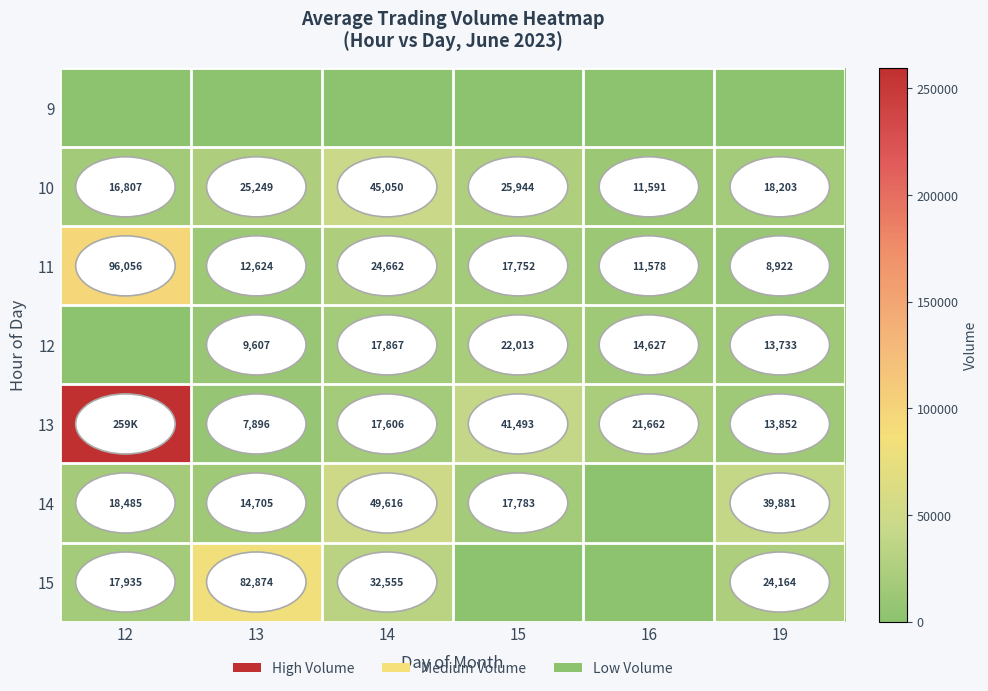

How many series are shown in this chart?

7